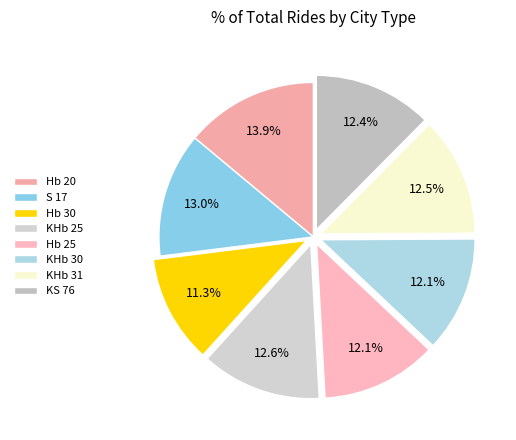

What portion of the pie excludes KHb 30?

87.9%